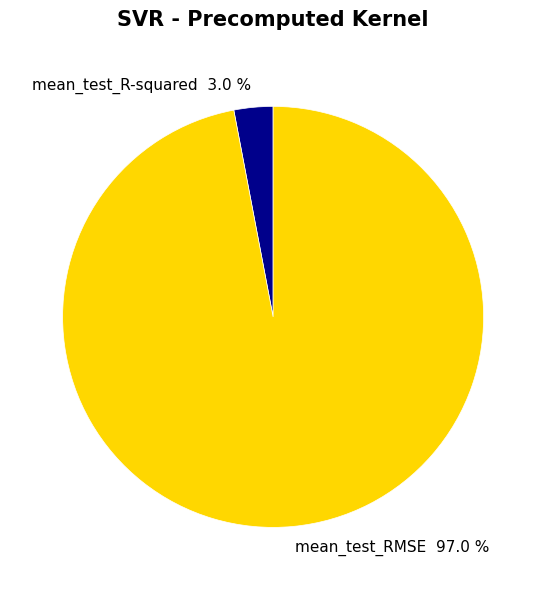

What is the smallest slice in the pie chart?

mean_test_R-squared